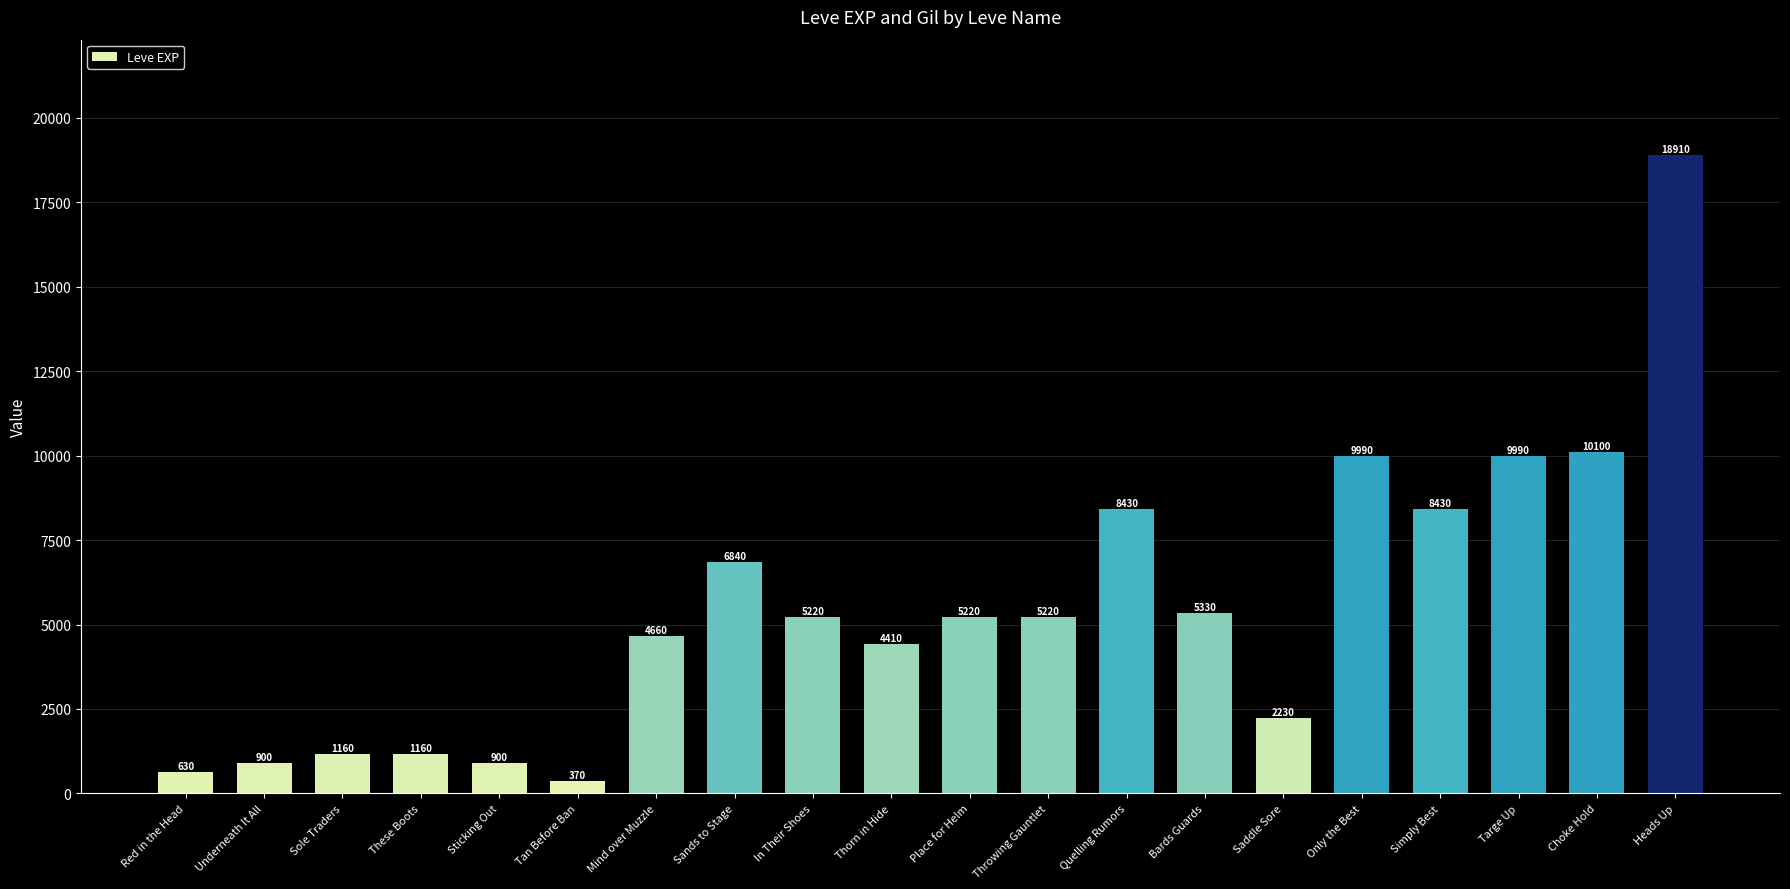

What is the greatest value displayed?

18910